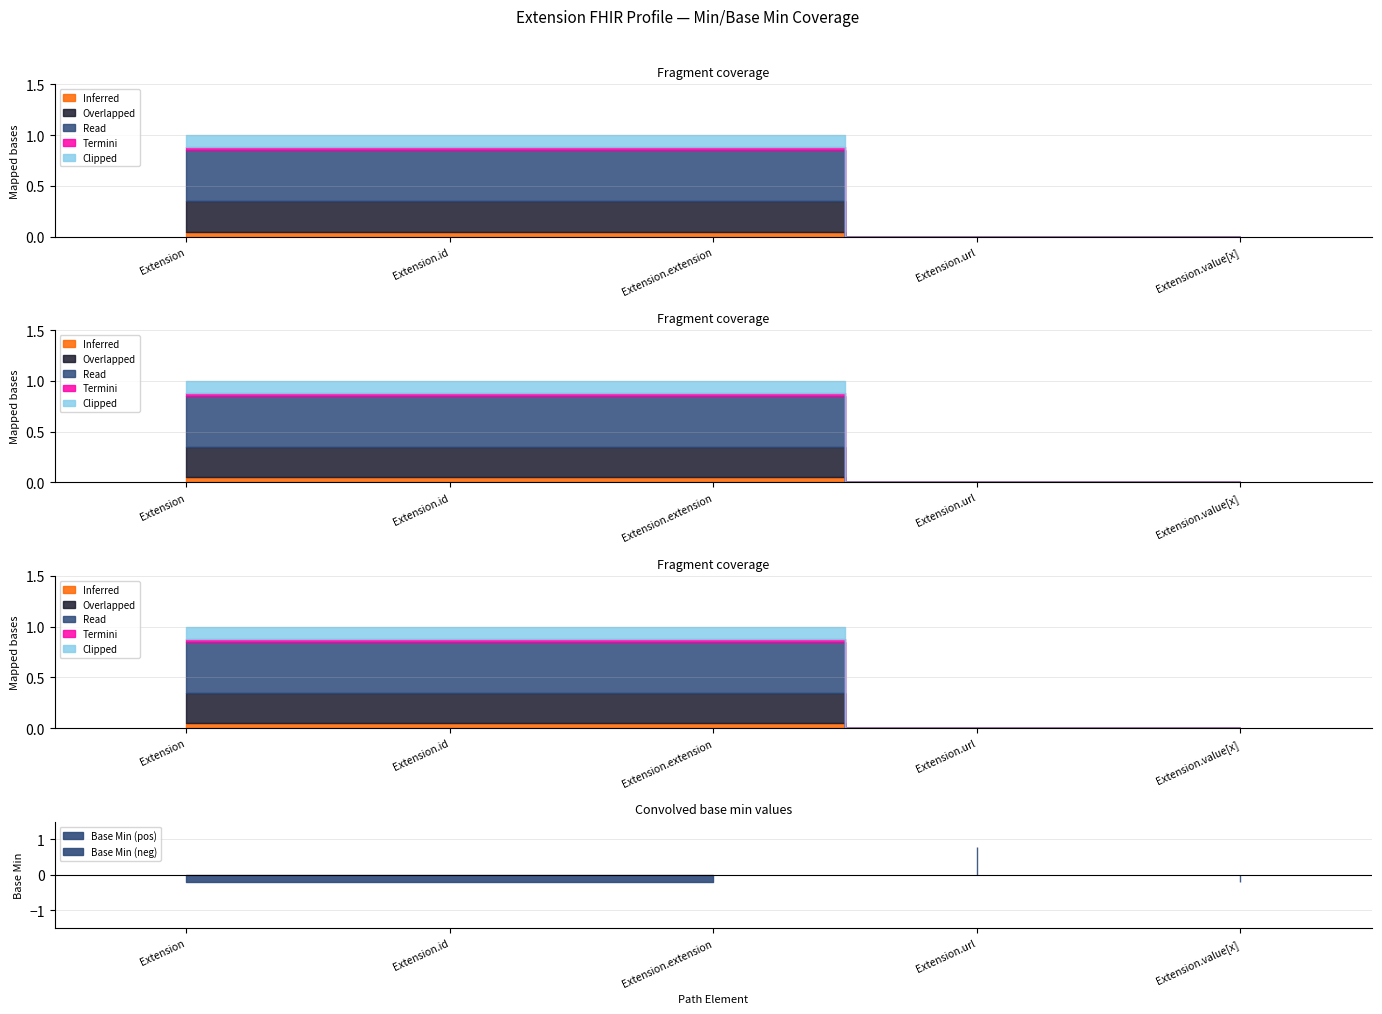

How many data points does each series have?

5